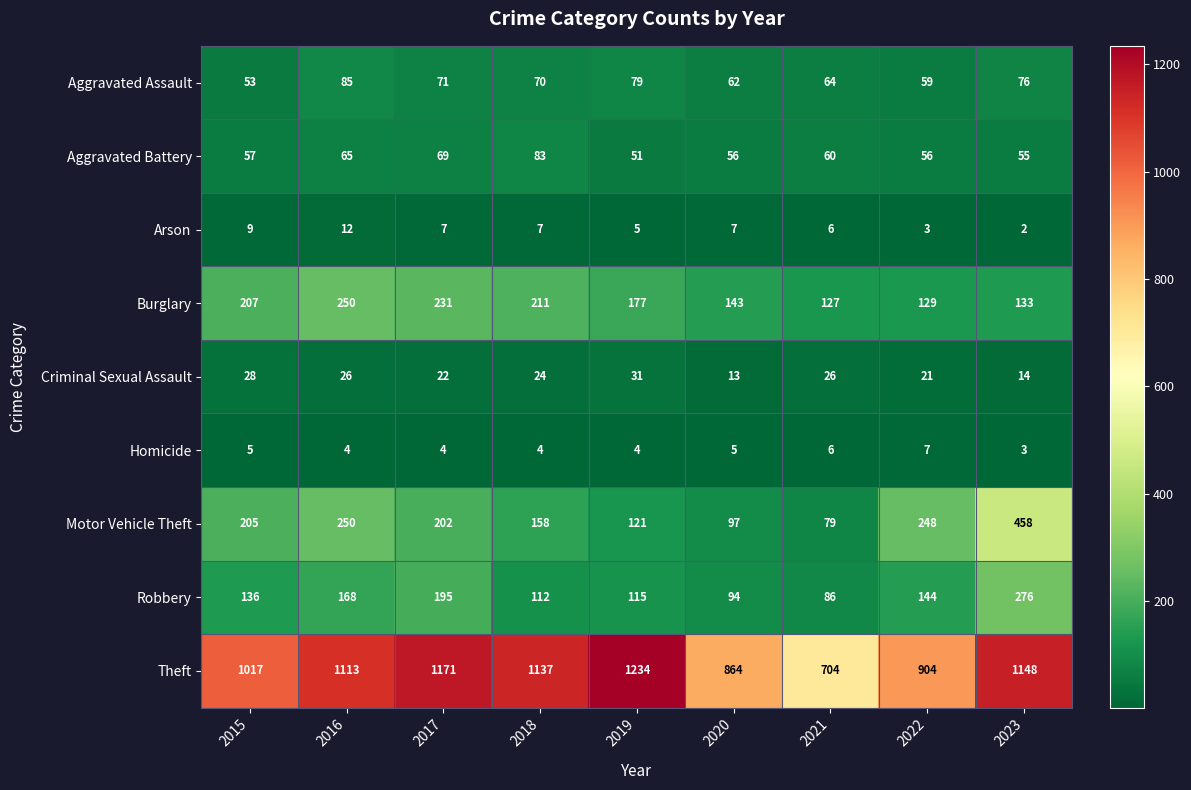

How many values in the Aggravated Assault series are below 70?

4